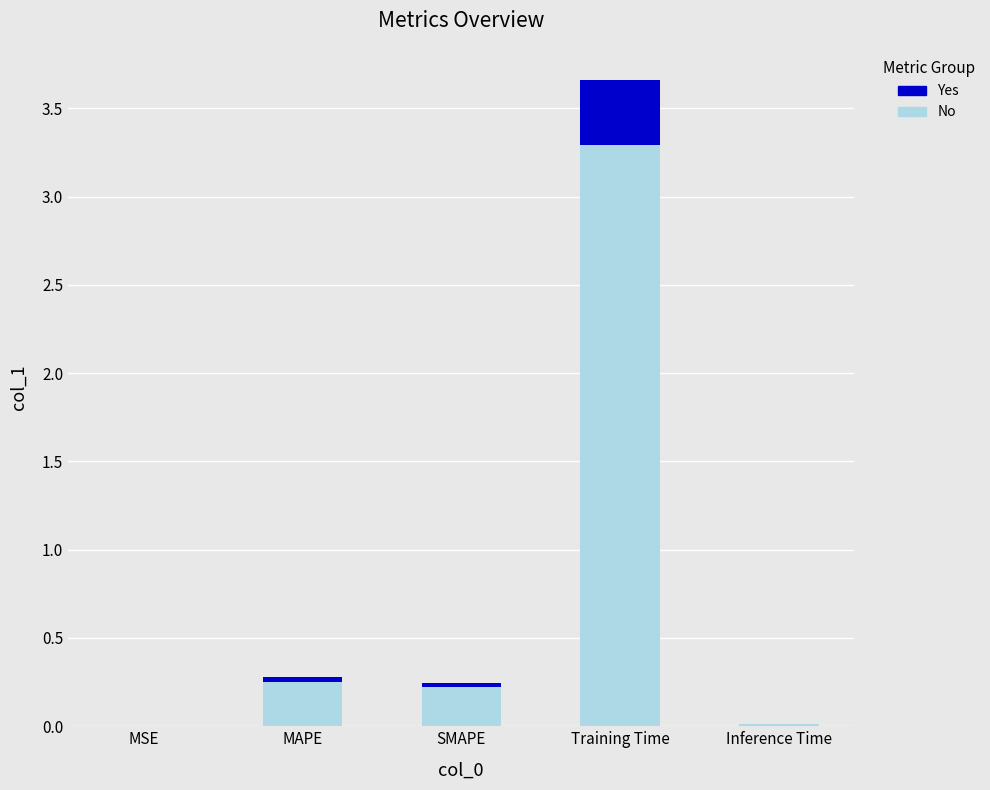

At which label is No closest to 1?

MAPE